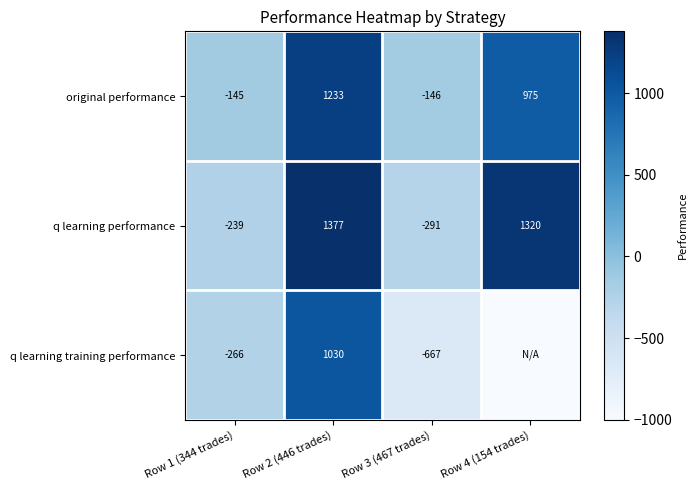

Rank the series at Row 2 (446 trades) from lowest to highest value.

q learning training performance, original performance, q learning performance